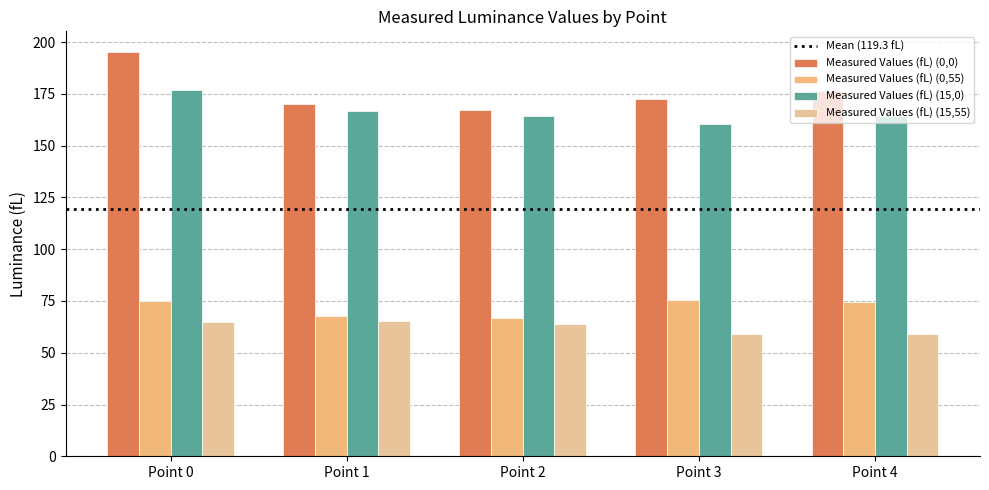

What is the sum of all Measured Values (fL) (0,55) values?

359.5